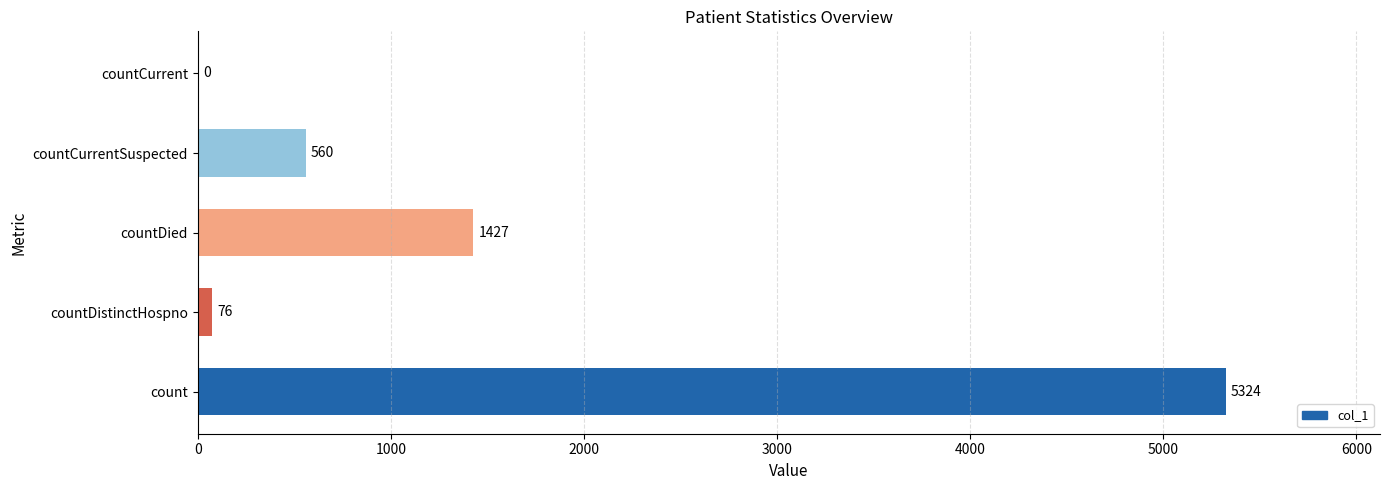

Approximately how many times larger is the value at countDied compared to countCurrentSuspected?

2.5